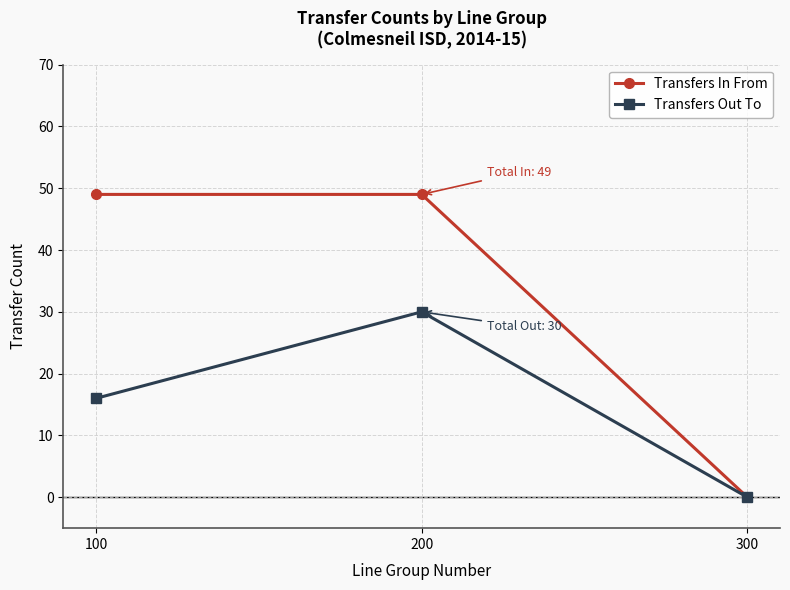

True or false: Transfers In From has a value of 72 at 200.

False